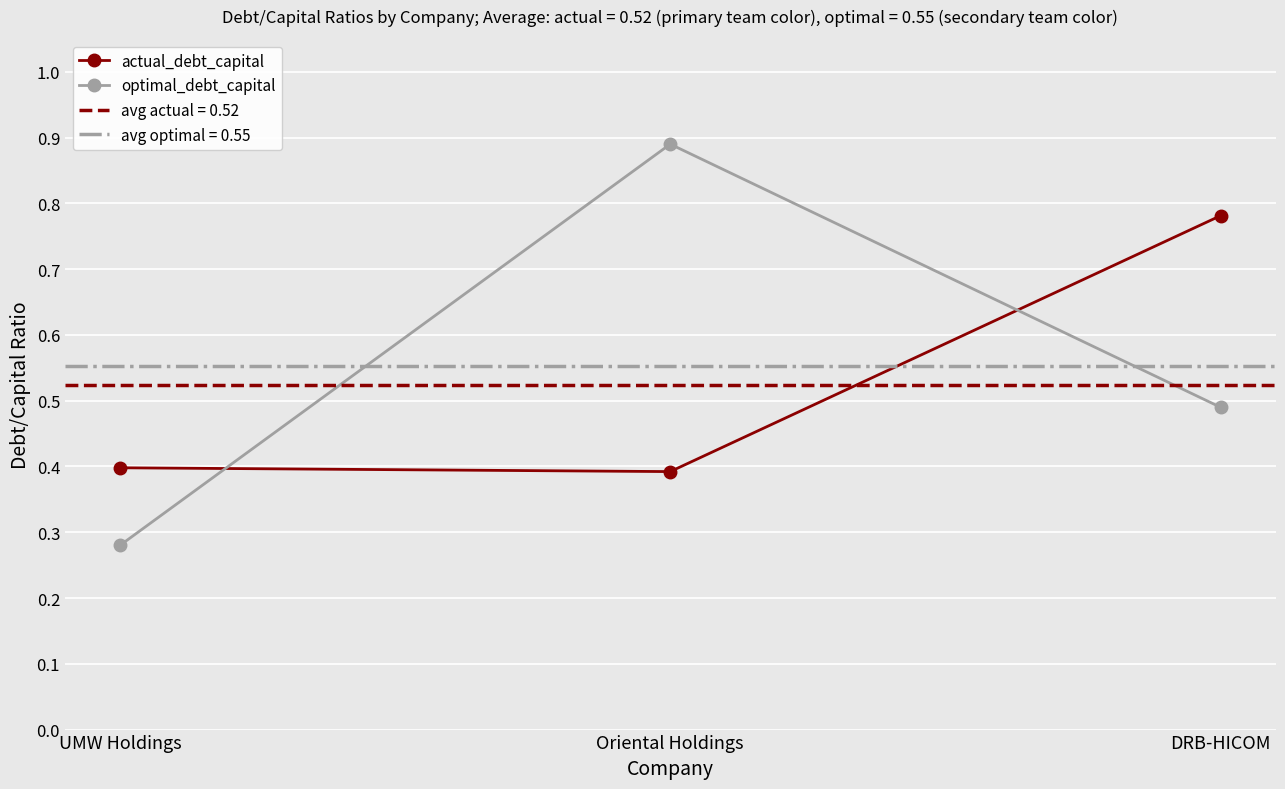

Rank the categories by actual_debt_capital value from lowest to highest.

Oriental Holdings, UMW Holdings, DRB-HICOM